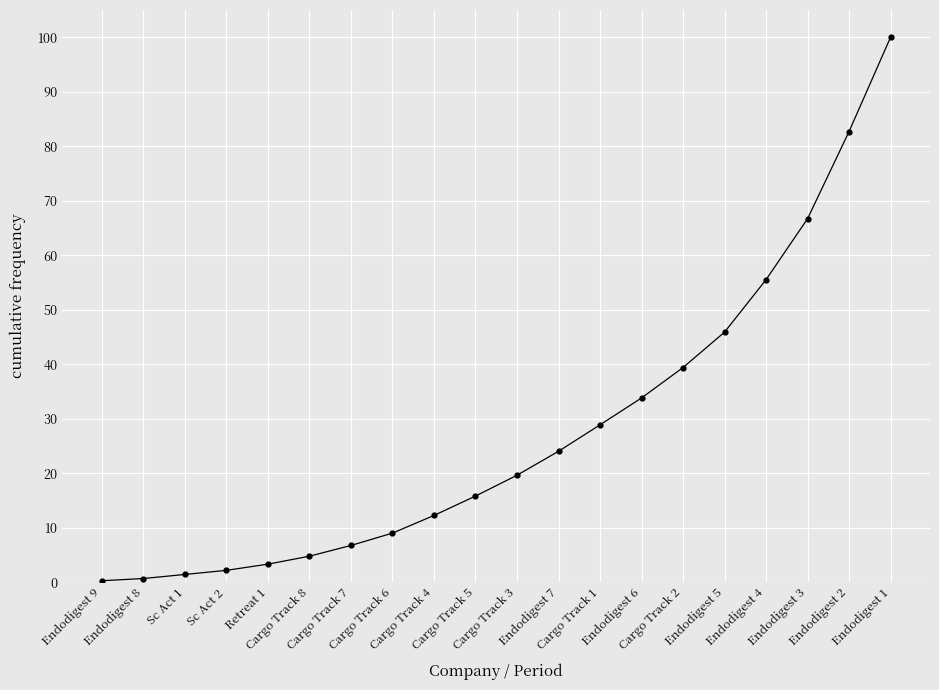

Where is the data nearest to the value 50?

Endodigest 5